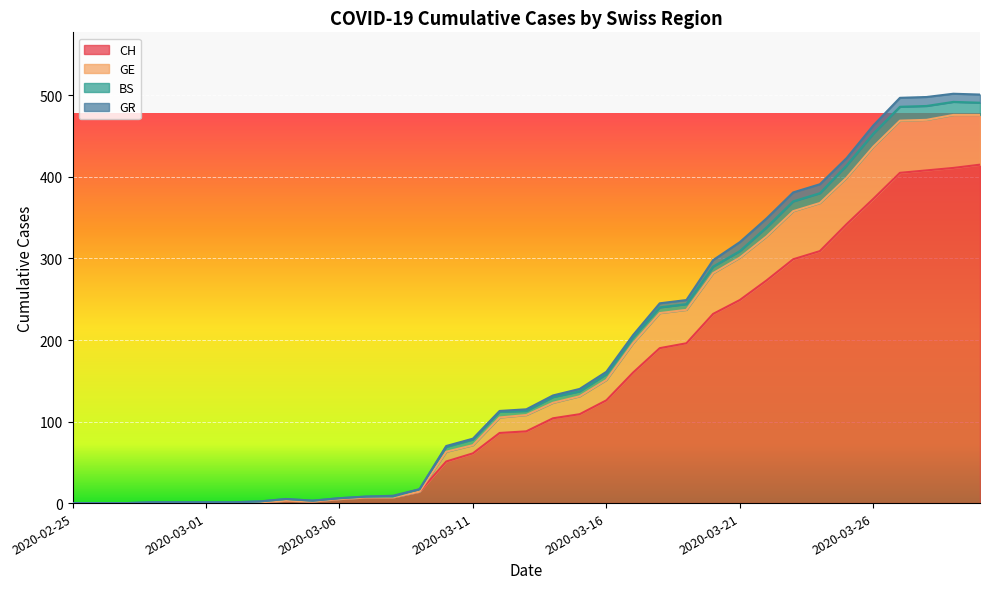

True or false: CH and GE intersect in this chart.

False